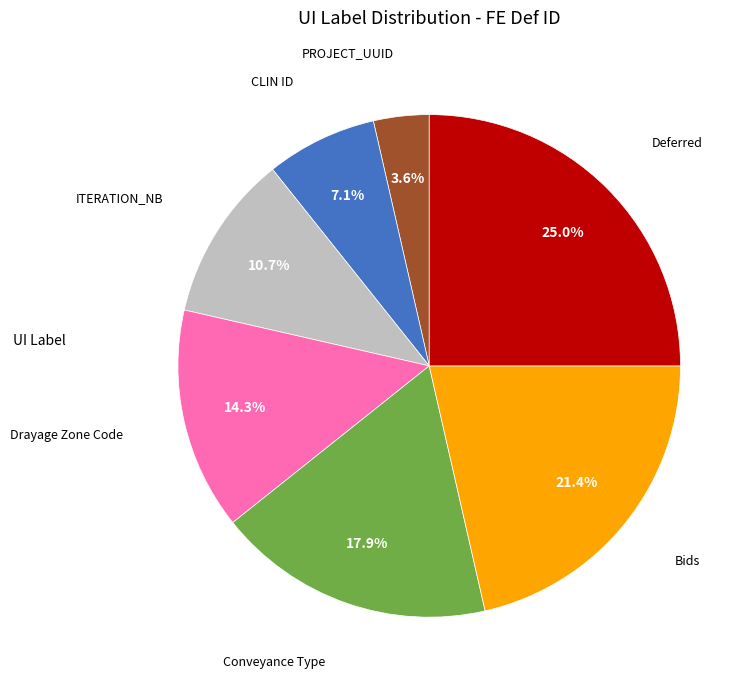

Does any single category account for the majority?

No